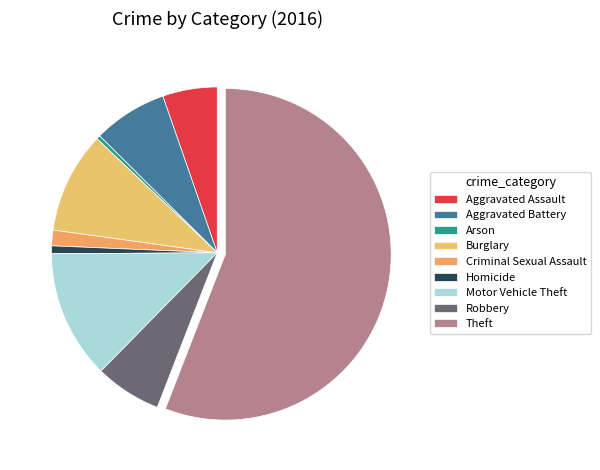

What is the largest slice in the pie chart?

Theft